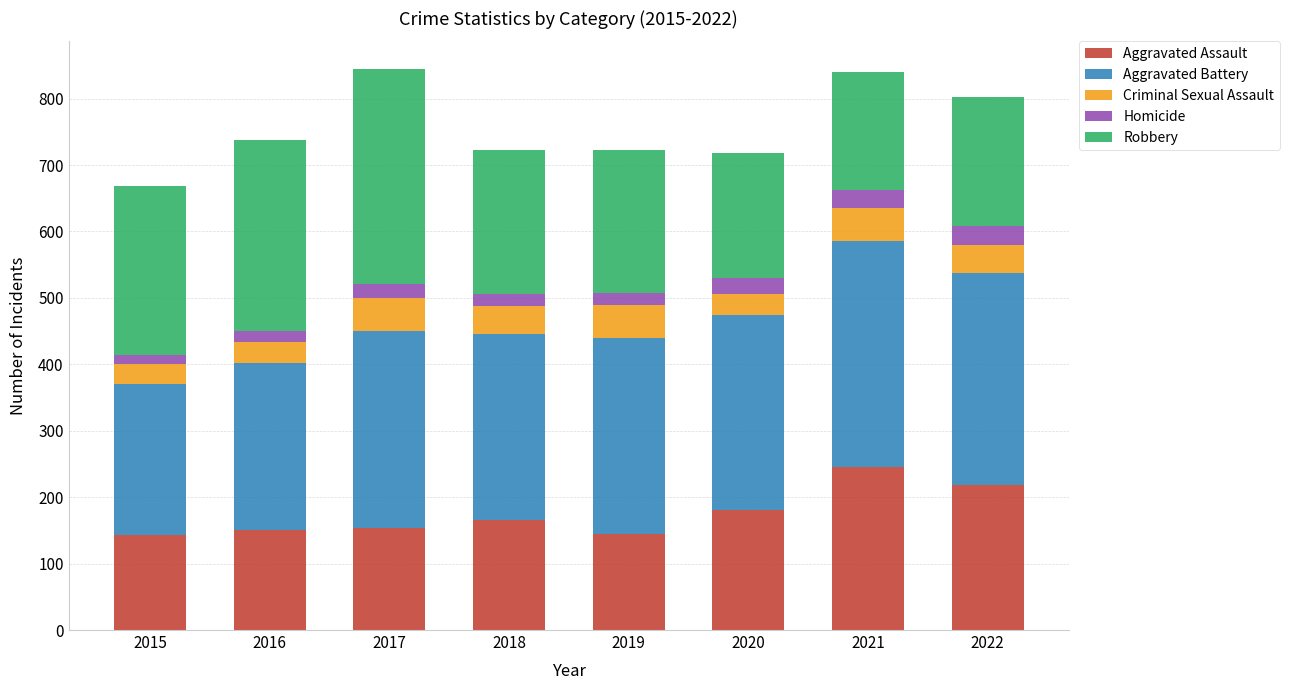

The Aggravated Assault series shows 266 at 2018. True or false?

False